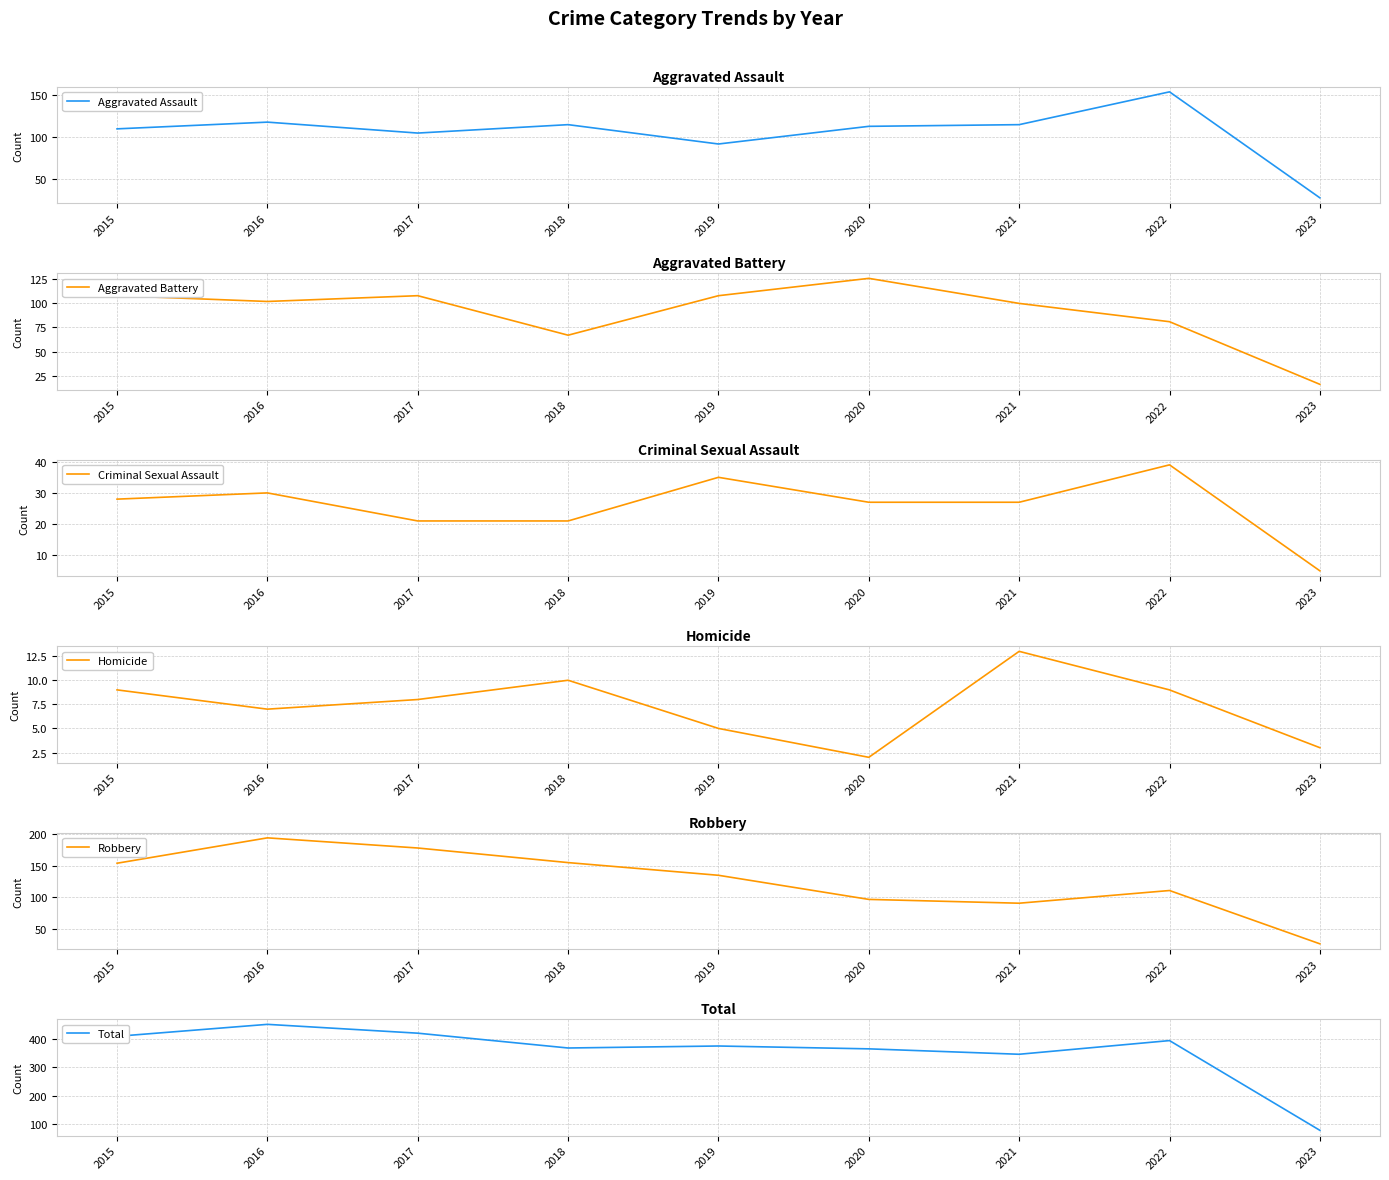

Which category has the lowest value in the Total series?

2023